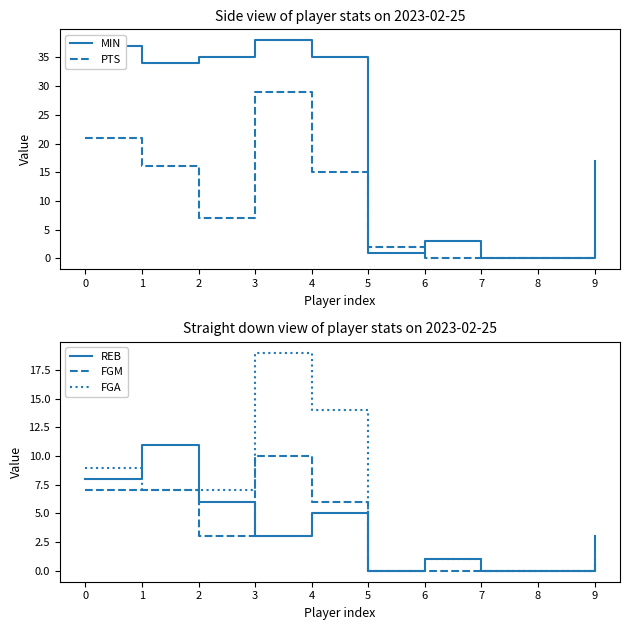

Which category has the highest value in the FGA series?

3